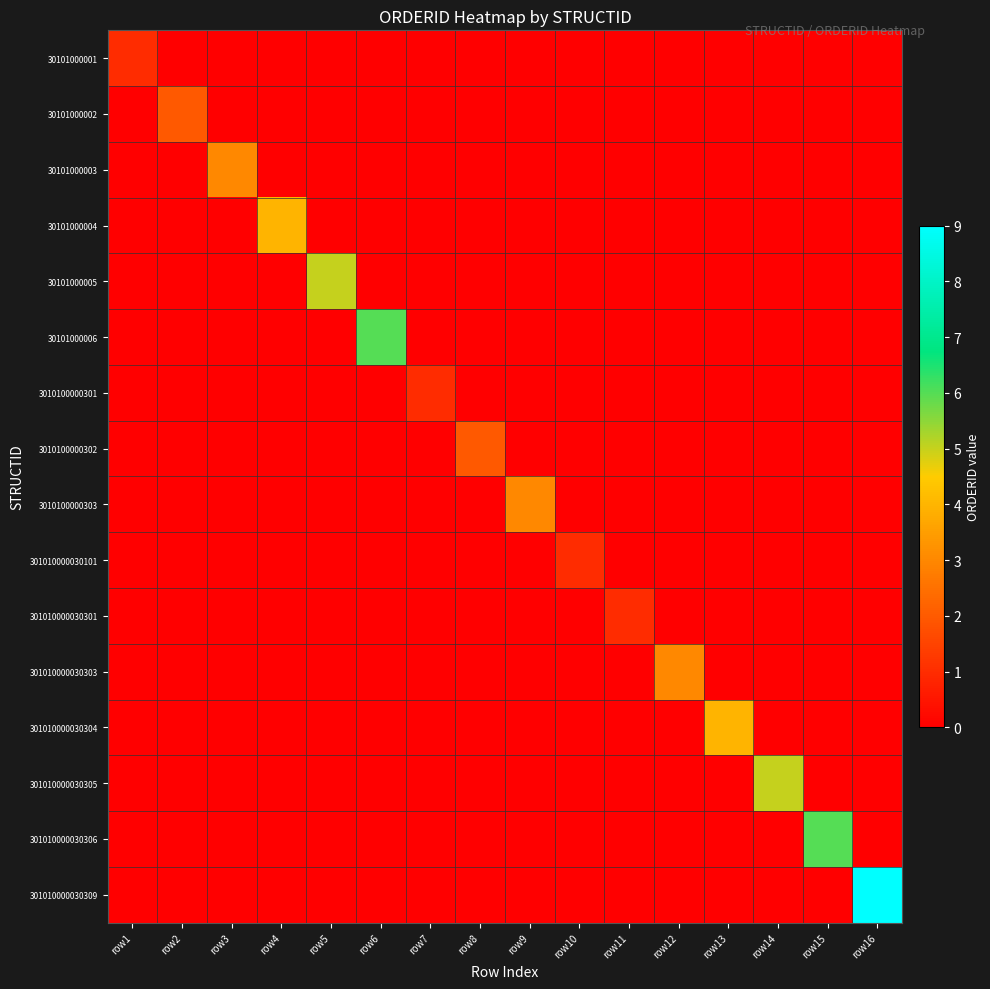

What is the difference between the maximum and minimum values in the 30101000001 series?

1